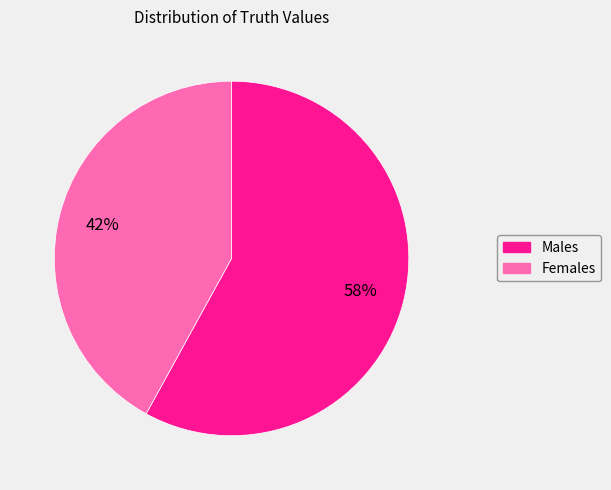

To the nearest percent, what is the difference between the largest and smallest slice percentages?

16%